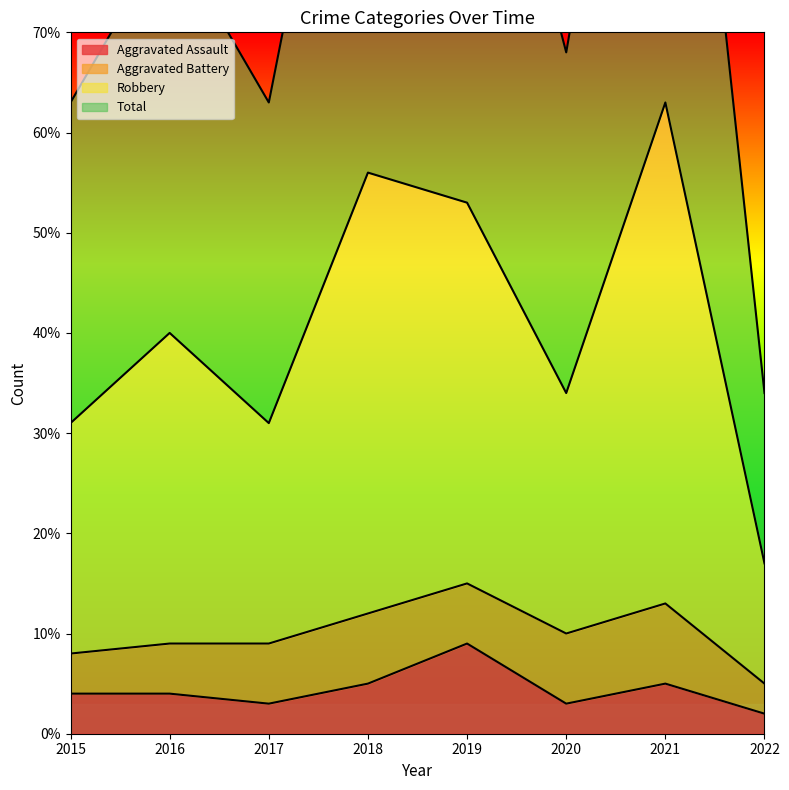

How many lines are shown in the chart?

3